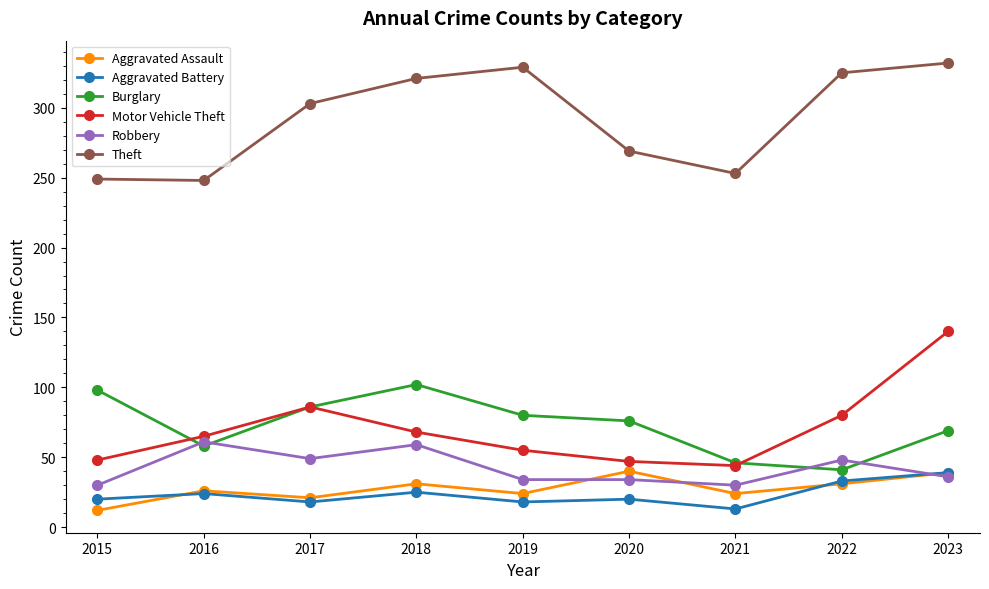

What is the total value across all series at 2017?

563